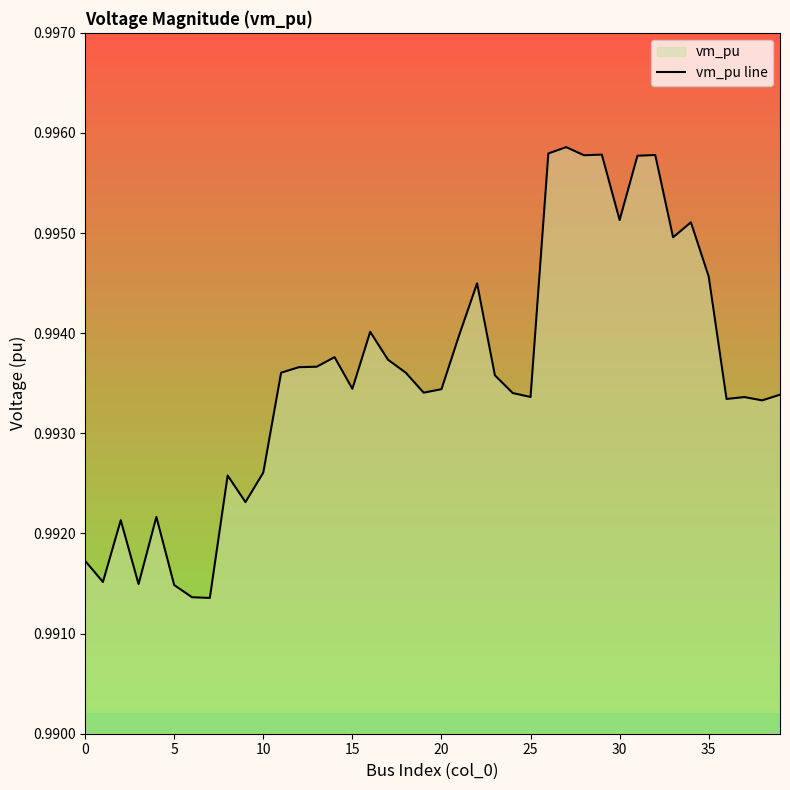

True or false: the data shows 0.5 at 25.

False